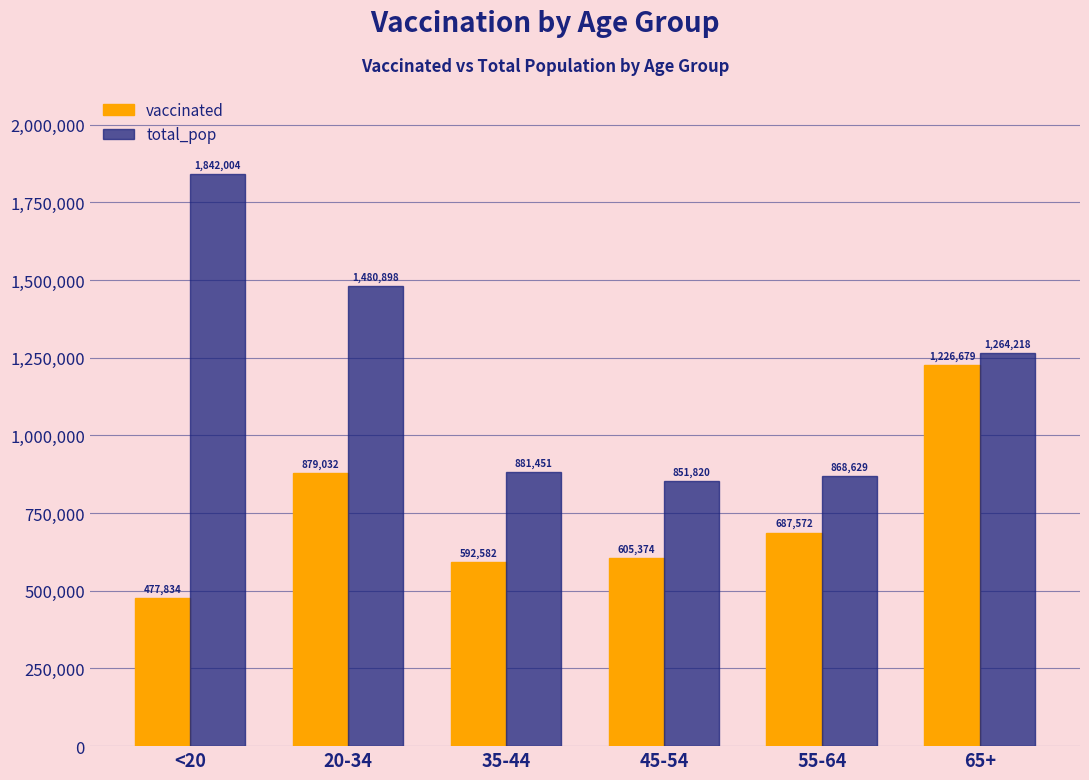

Which series has the widest spread of values?

total_pop